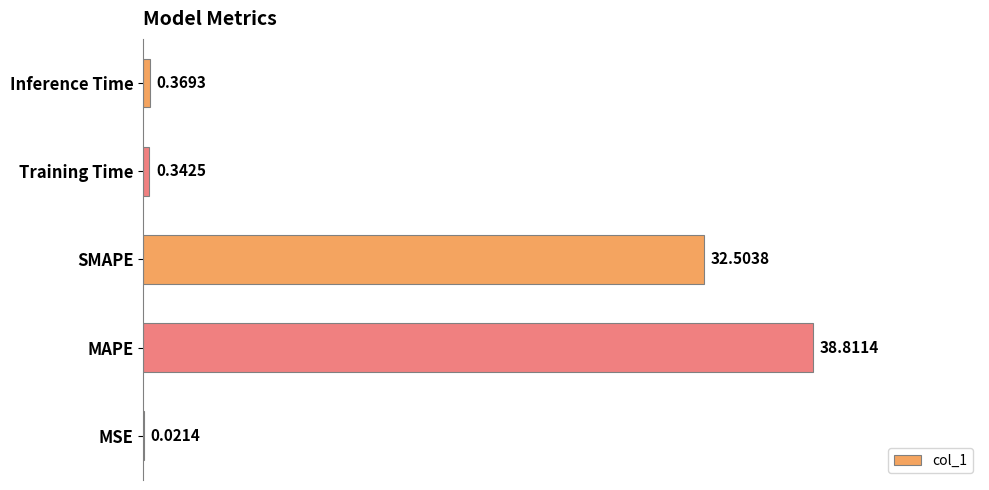

At which label is the value closest to 19?

SMAPE